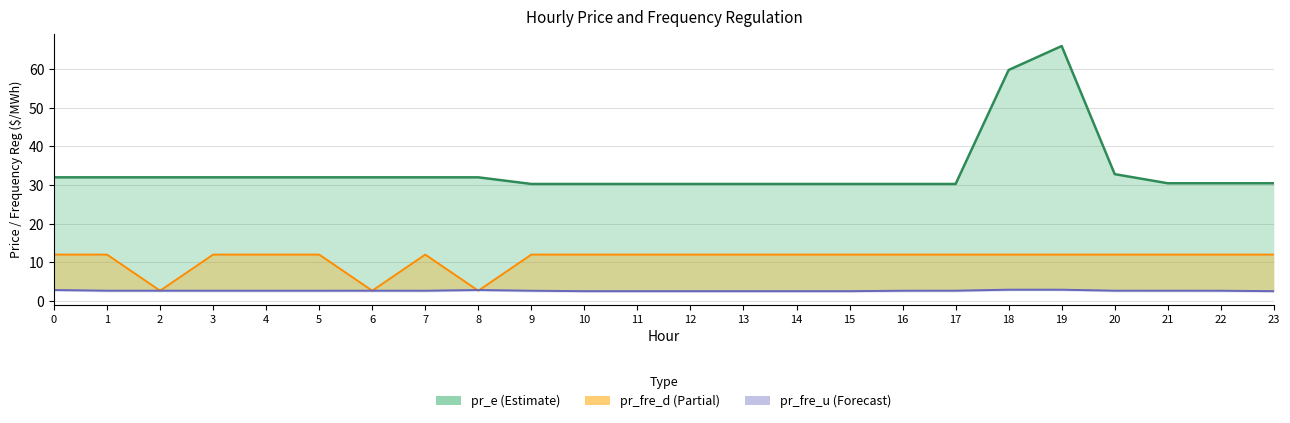

Which series has the widest spread of values?

pr_e line